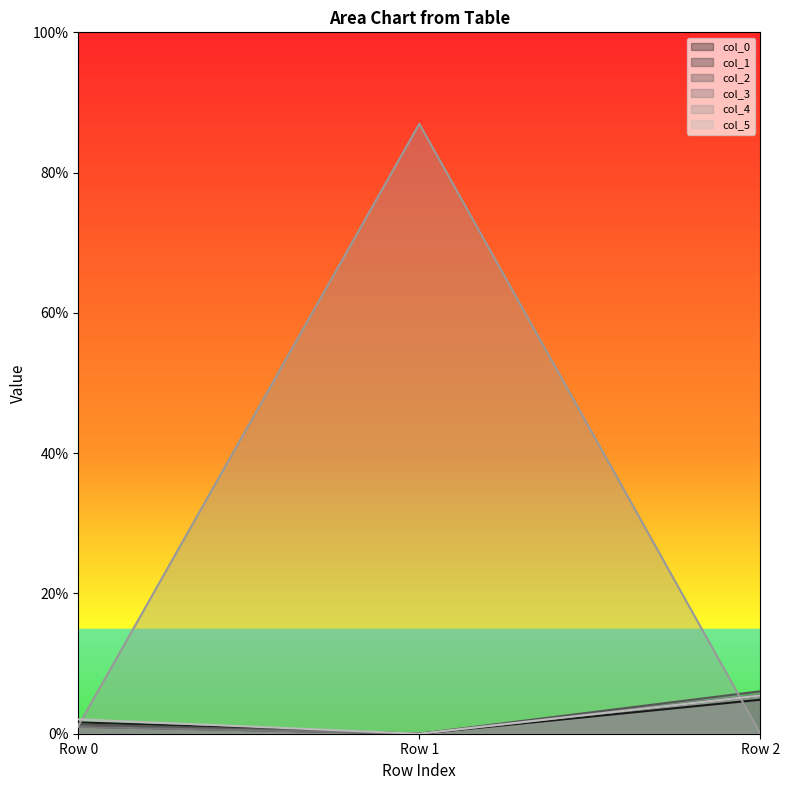

What are all the series names shown in the legend?

col_0, col_1, col_2, col_3, col_4, col_5